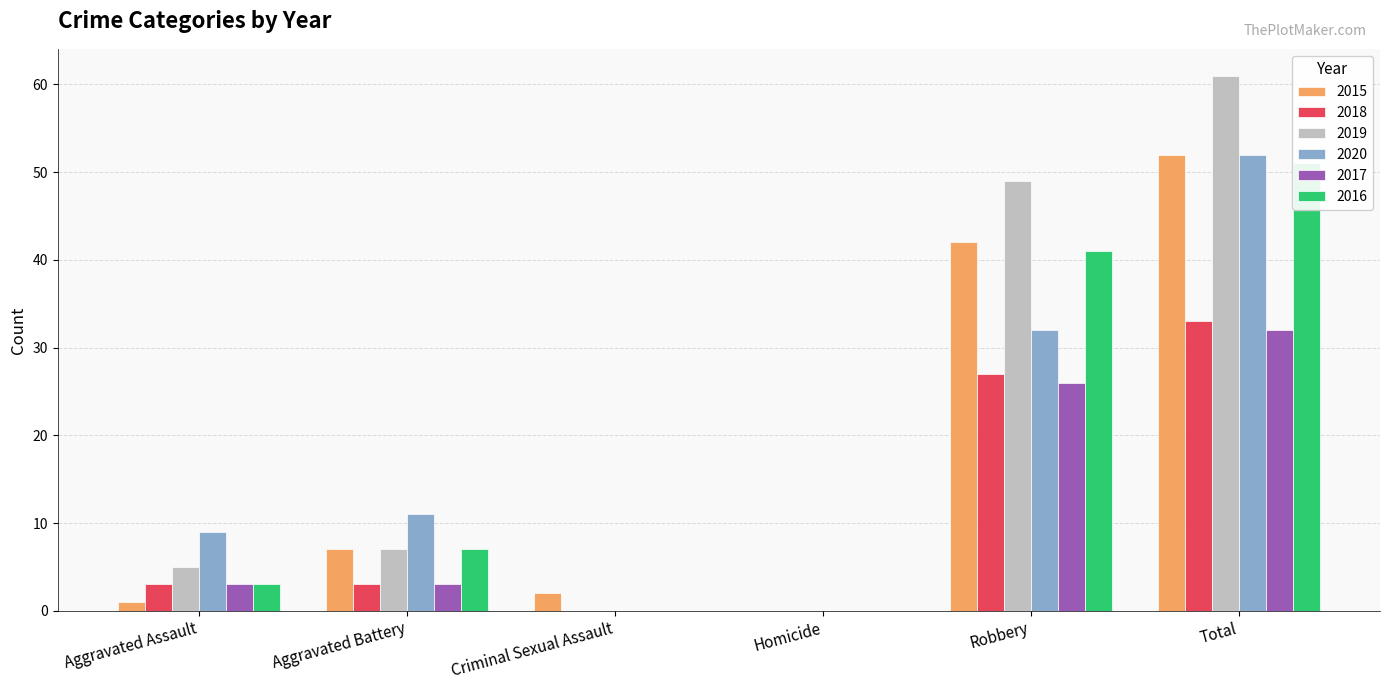

List the series in order of their peak value, lowest first.

2017, 2018, 2016, 2015, 2020, 2019